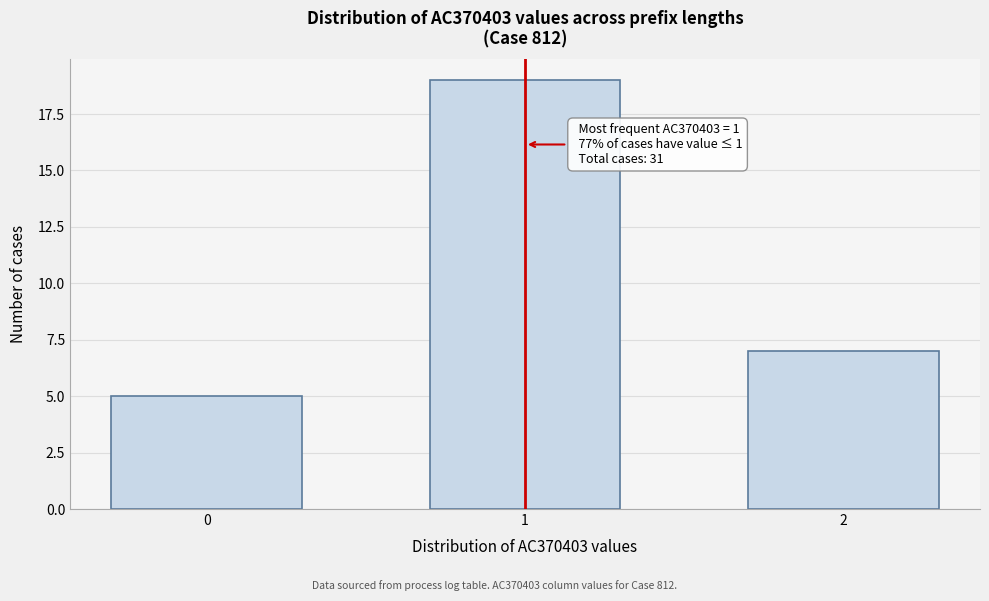

Reading left to right, list all the values displayed in this chart.

5	19	7